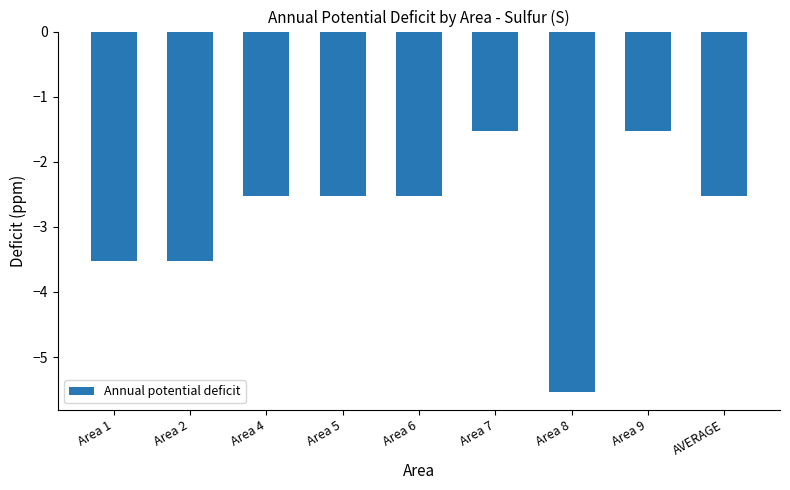

Which label corresponds to the smallest value in the chart?

Area 8